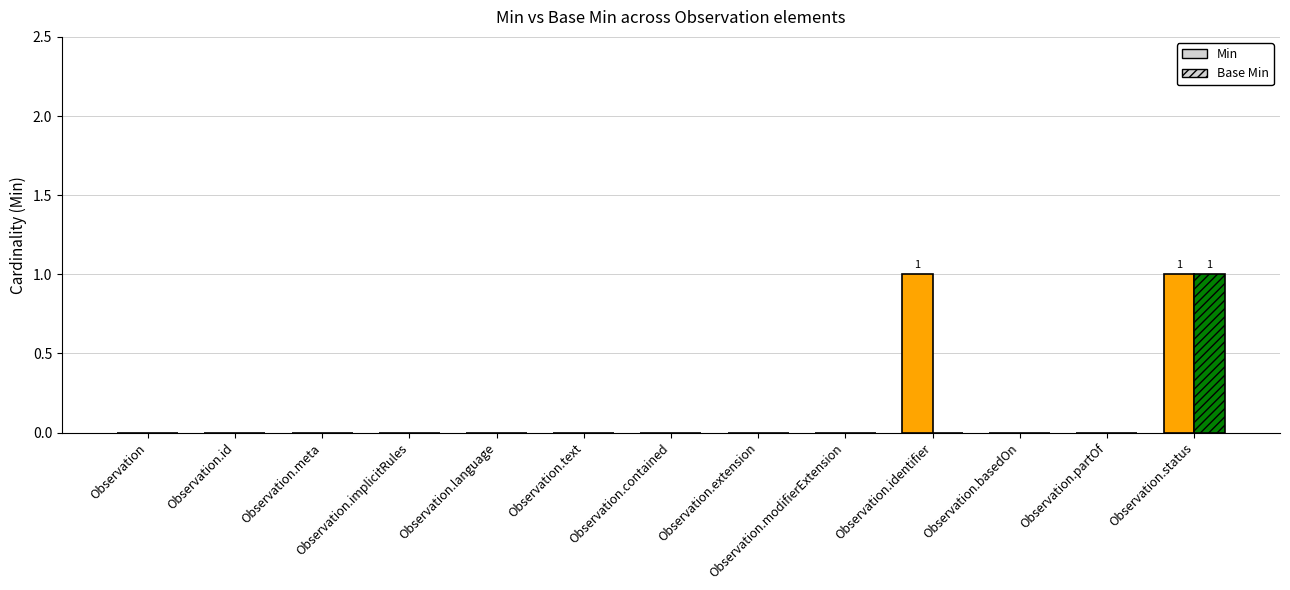

Does the chart contain stacked bars?

No